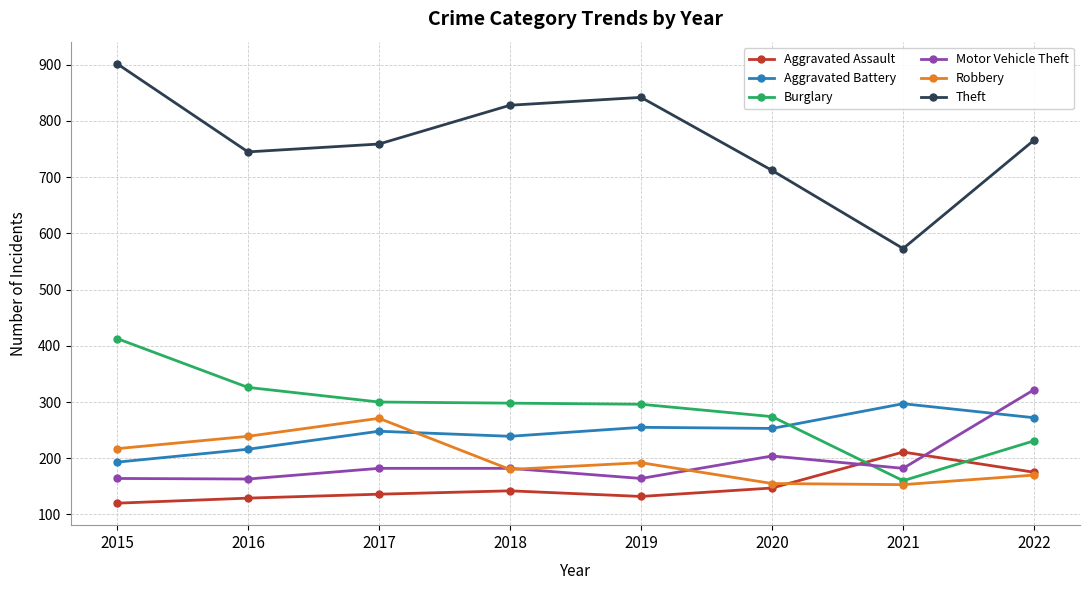

What is the sum of the Burglary values at 2019 and 2016?

622